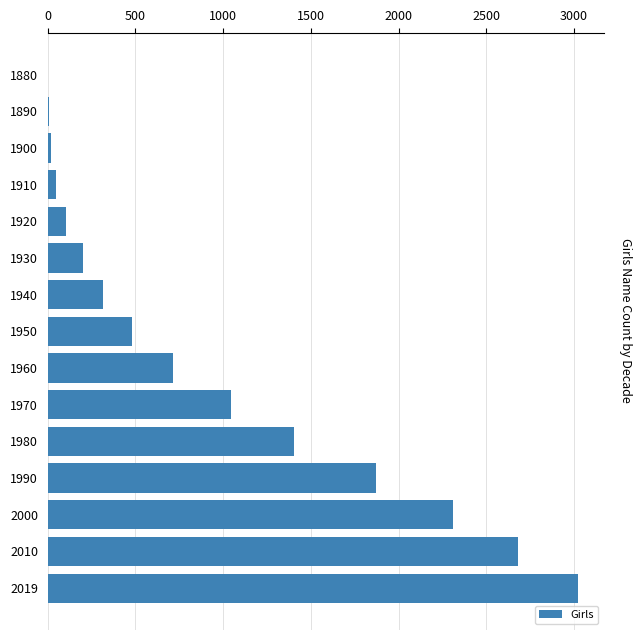

Between 1930 and 2010, which is larger?

2010